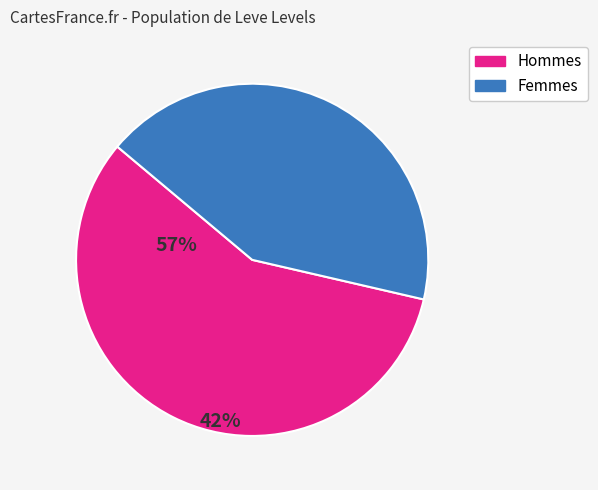

Is there a majority slice in this chart?

Yes